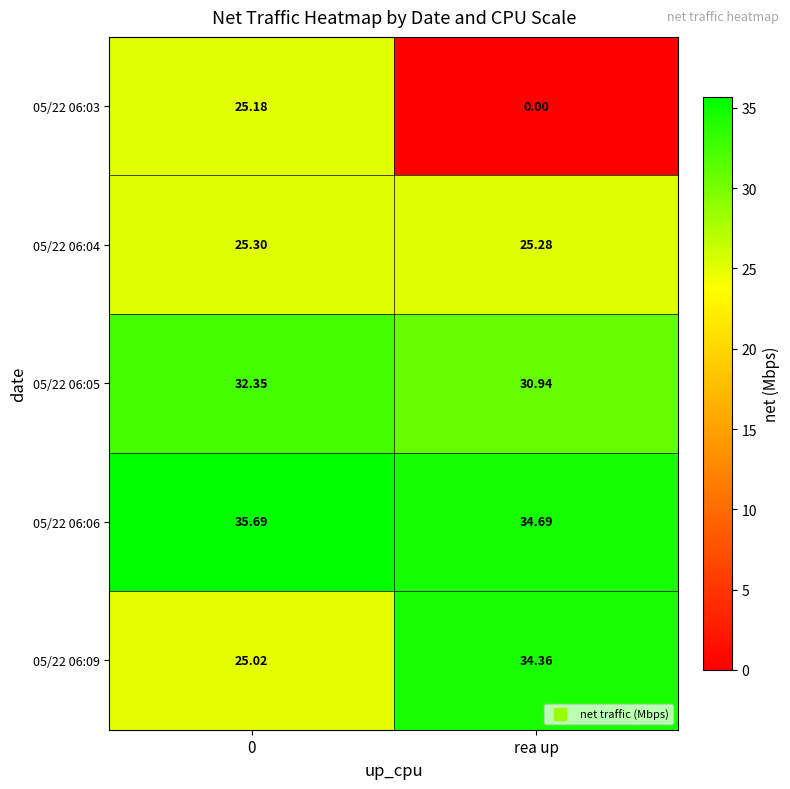

Which category has the lowest value in the 05/22 06:04 series?

rea up